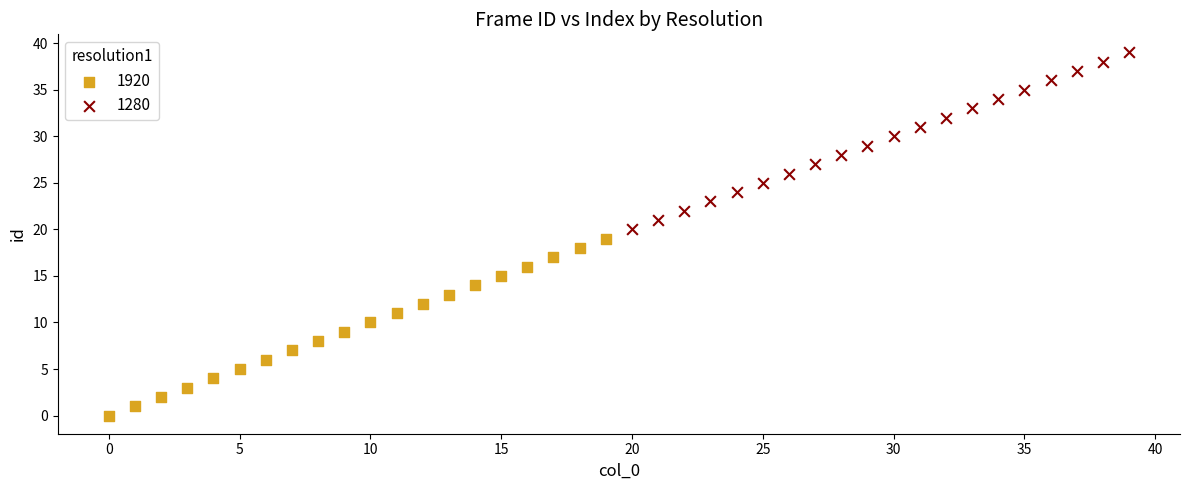

Which series reaches the minimum Y coordinate?

1920